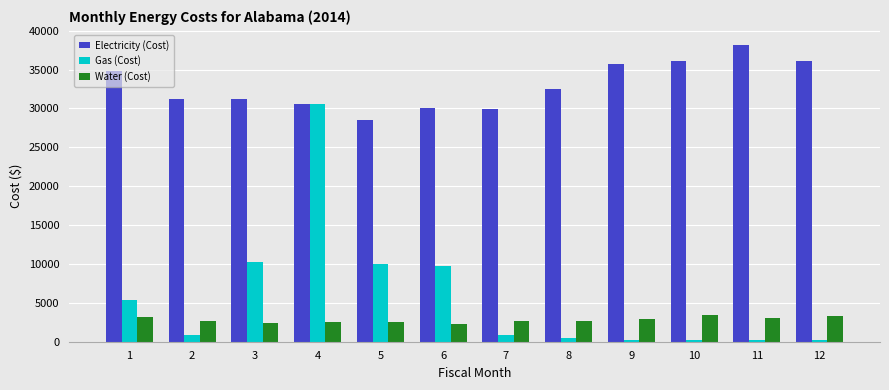

Which series has the largest total across all categories?

Electricity (Cost)